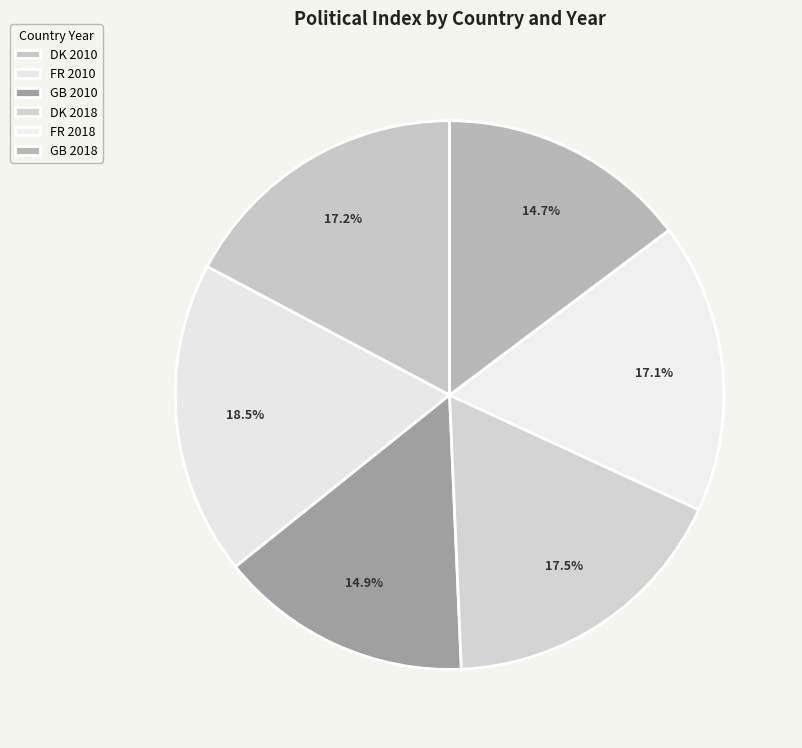

Does any single category account for the majority?

No